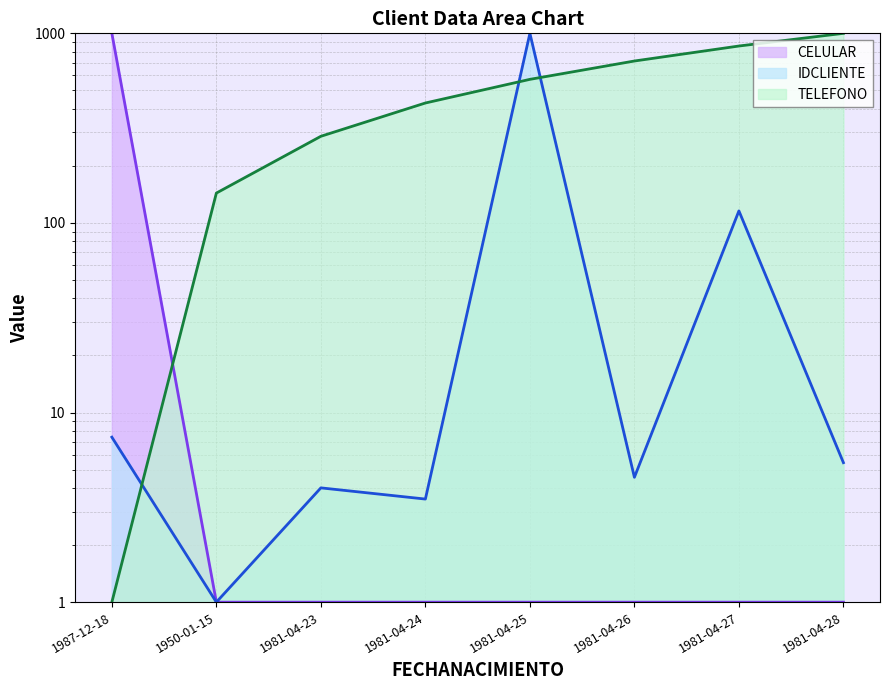

True or false: CELULAR has more than 0 points higher than both neighbors.

False